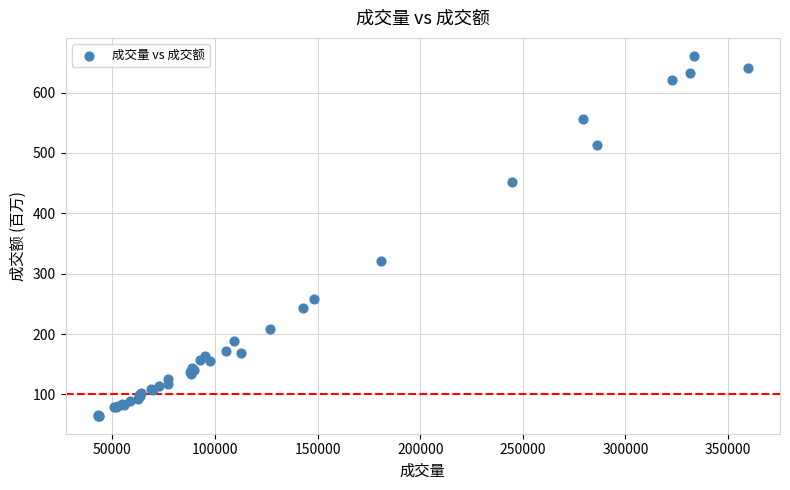

What Y value in the scatter plot is closest to 362?

321.8